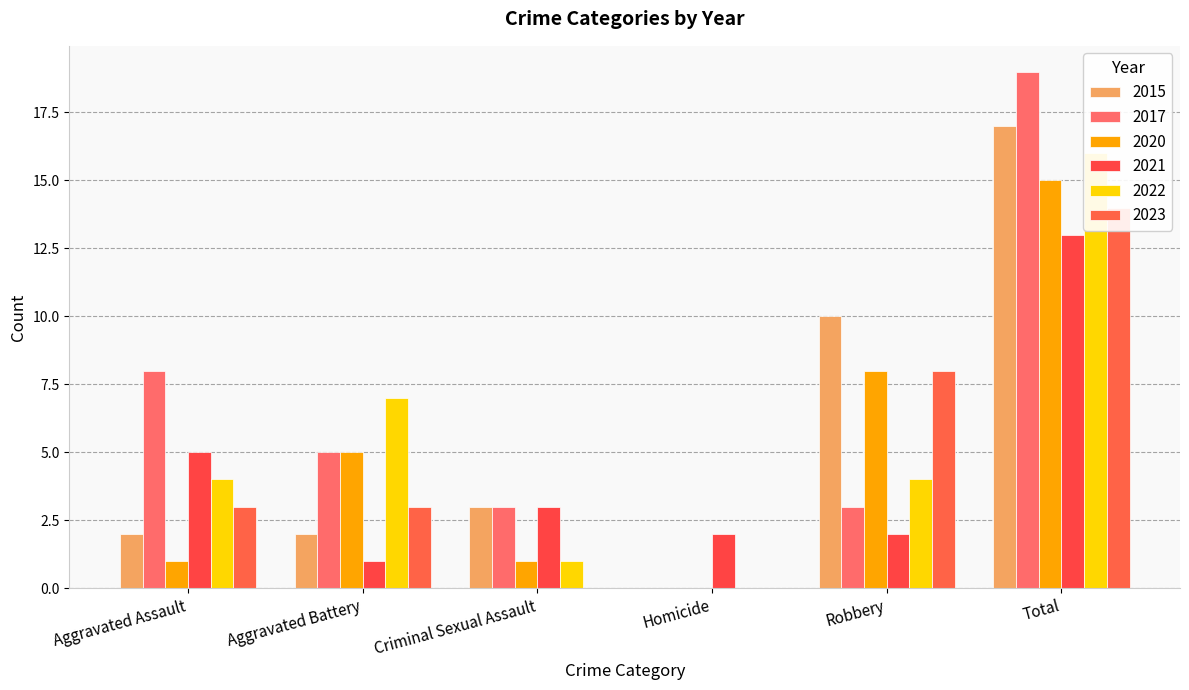

Which series has the largest total across all categories?

2017